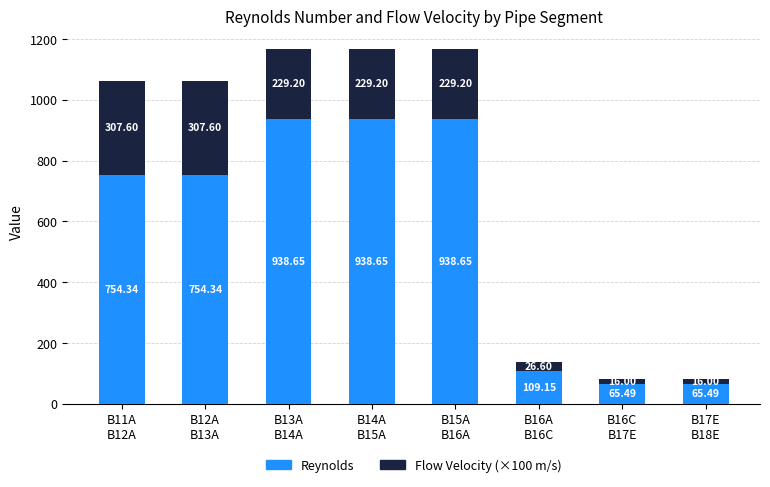

What is the sum of all Reynolds values?

4564.8